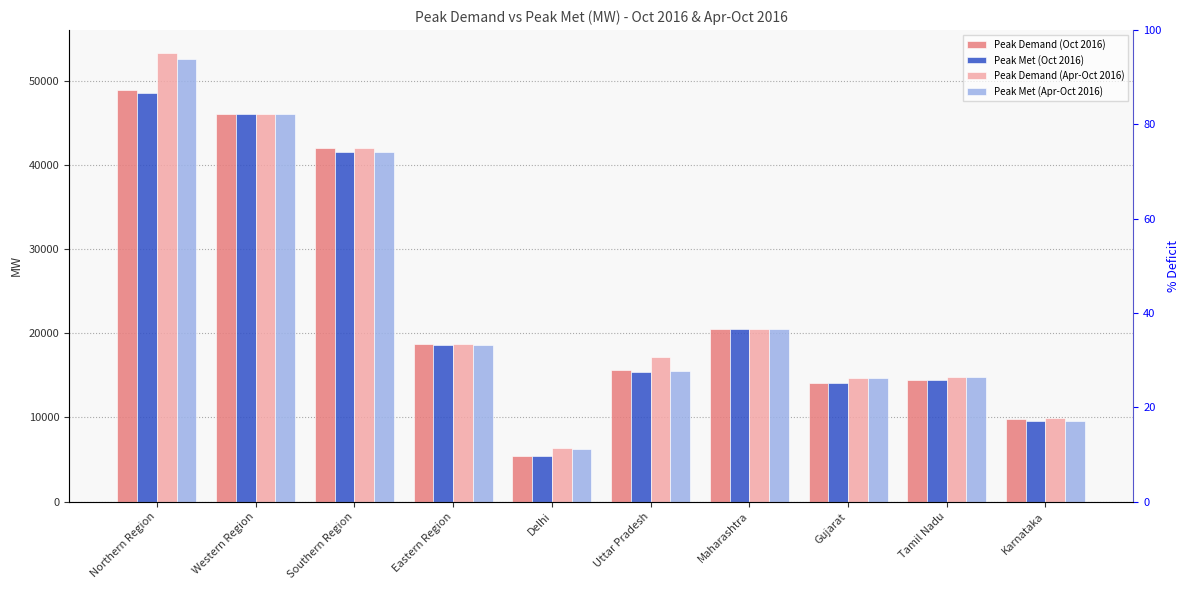

At which label does Peak Met (Apr-Oct 2016) first exceed 18596?

Northern Region